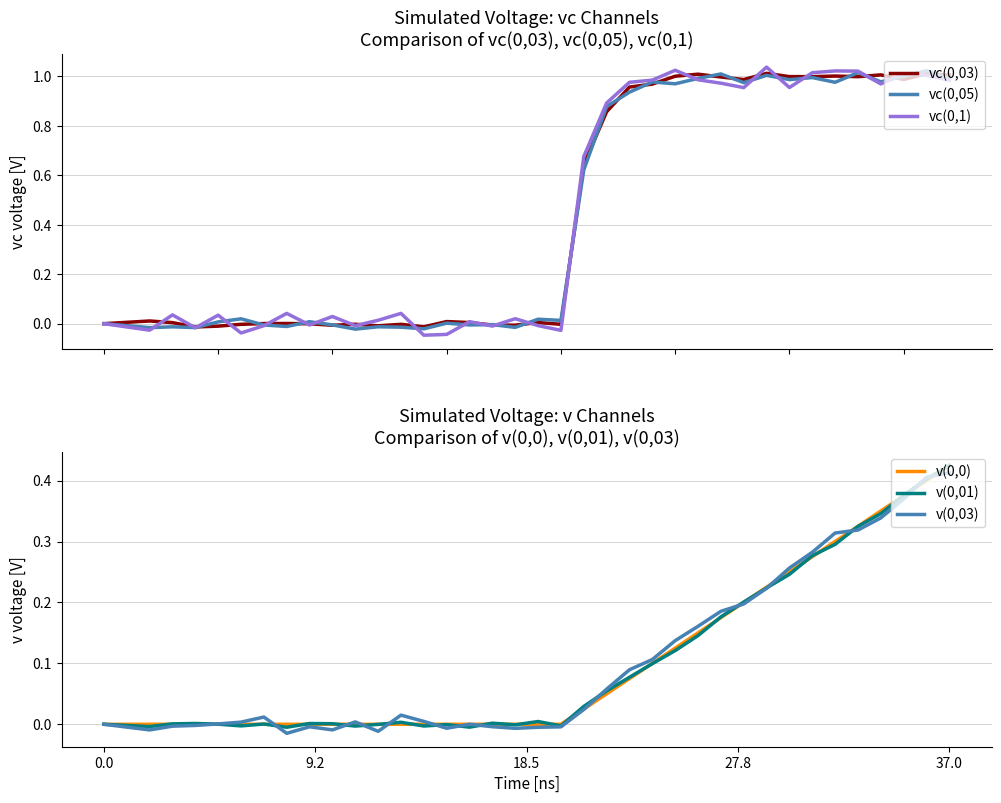

Rank the series by their maximum value, from lowest to highest.

v(0,03), v(0,01), v(0,0), vc(0,03), vc(0,05), vc(0,1)